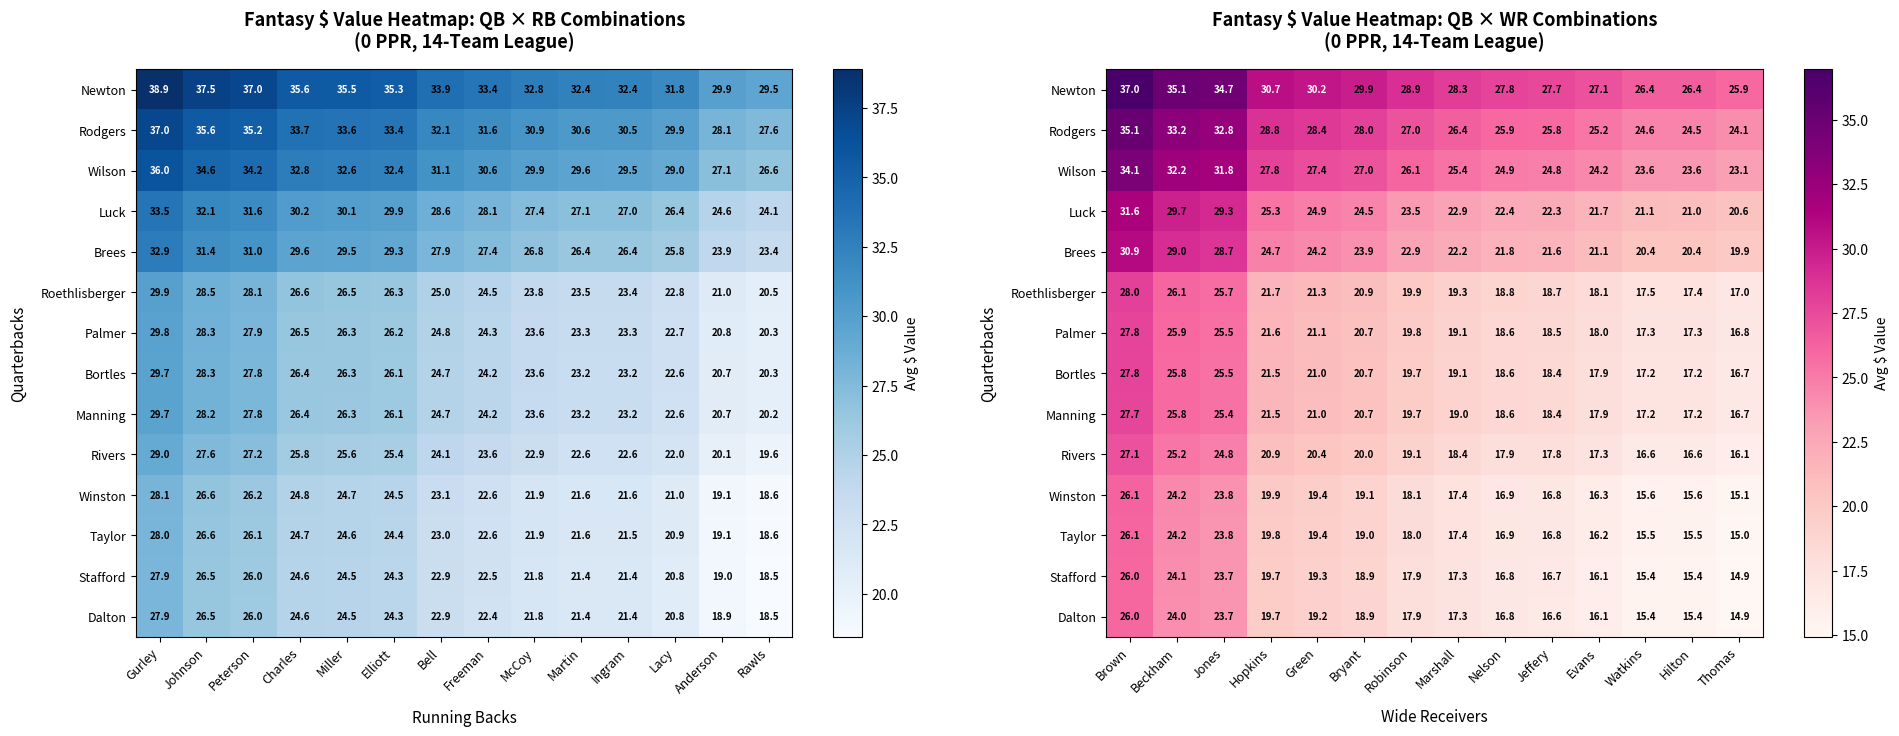

How many data points does each series have?

14